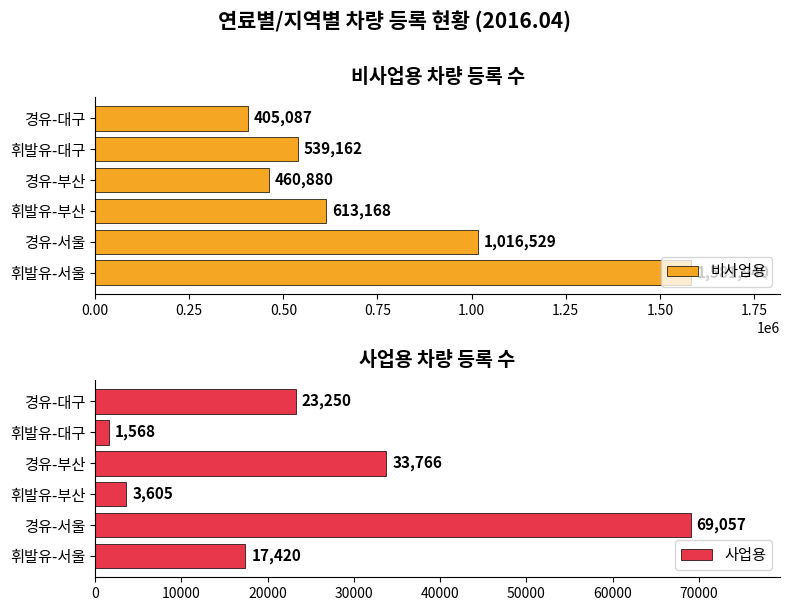

Does the chart contain stacked bars?

No